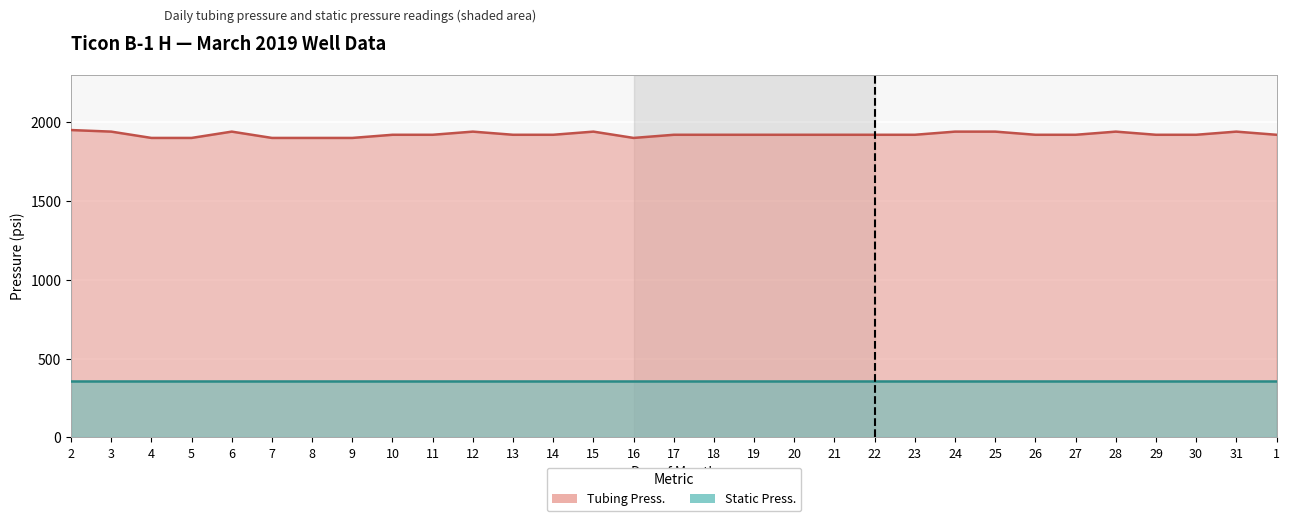

Rank the categories by value from lowest to highest.

4, 5, 7, 8, 9, 16, 10, 11, 13, 14, 17, 18, 19, 20, 21, 22, 23, 26, 27, 29, 30, 1, 3, 6, 12, 15, 24, 25, 28, 31, 2